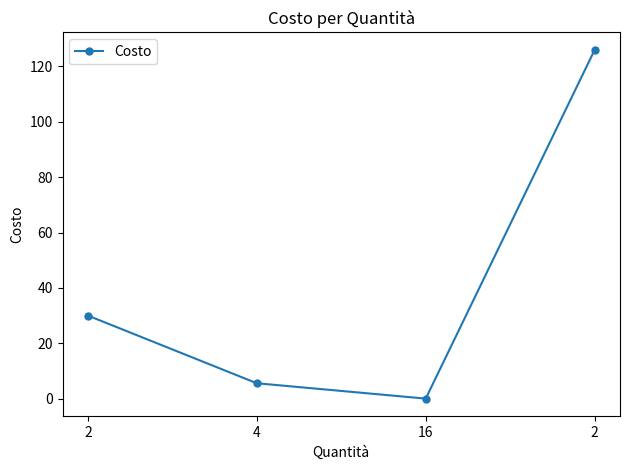

Count the number of categories in the chart.

4